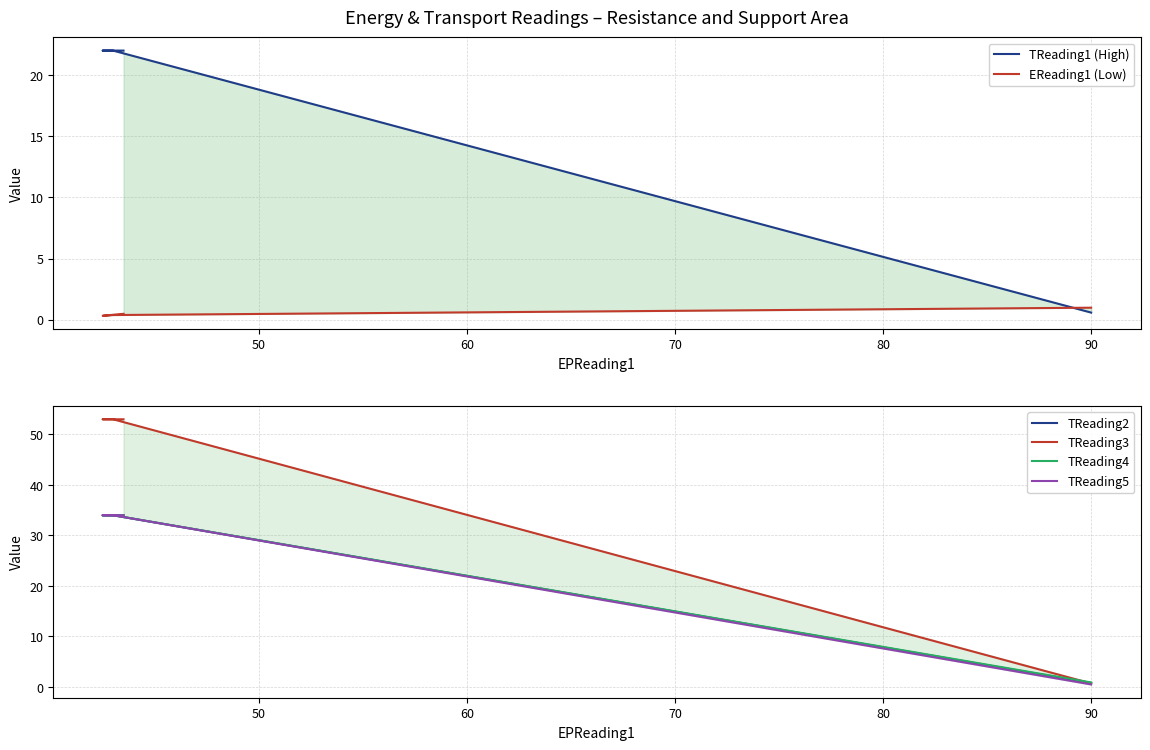

Which has a higher value, 60 or 70?

60